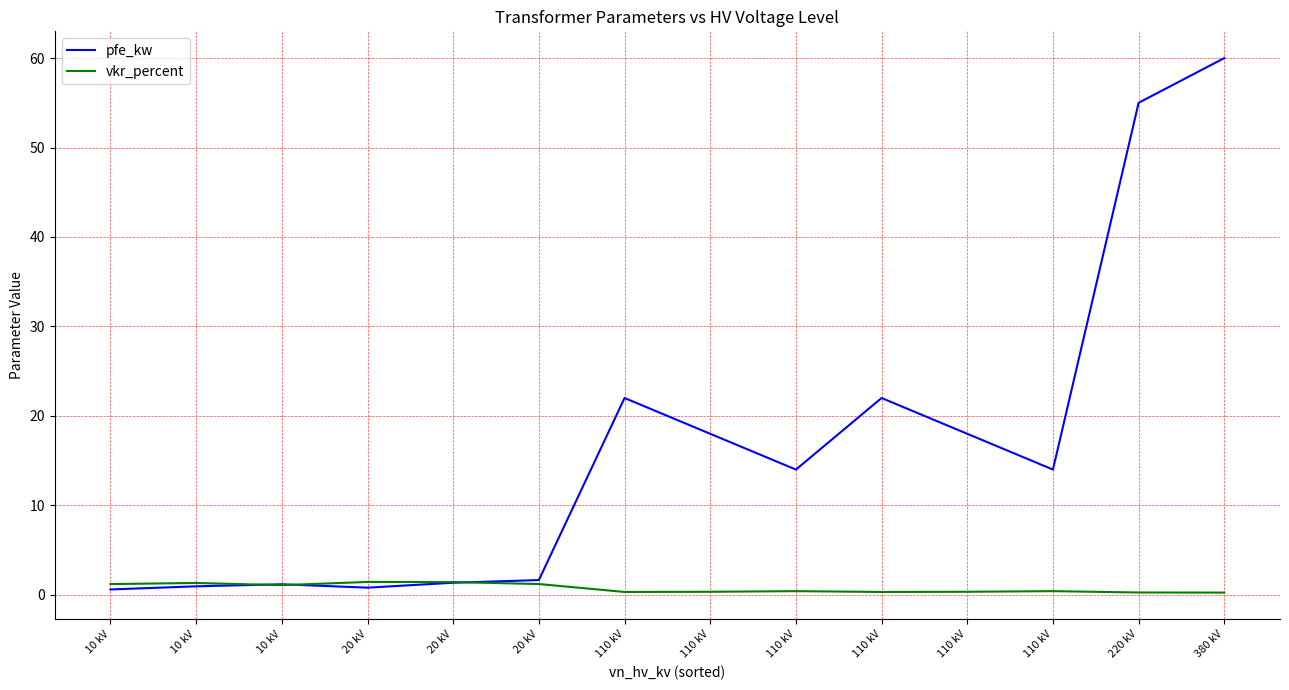

Between which two adjacent categories do vkr_percent and pfe_kw first intersect?

10 kV and 10 kV